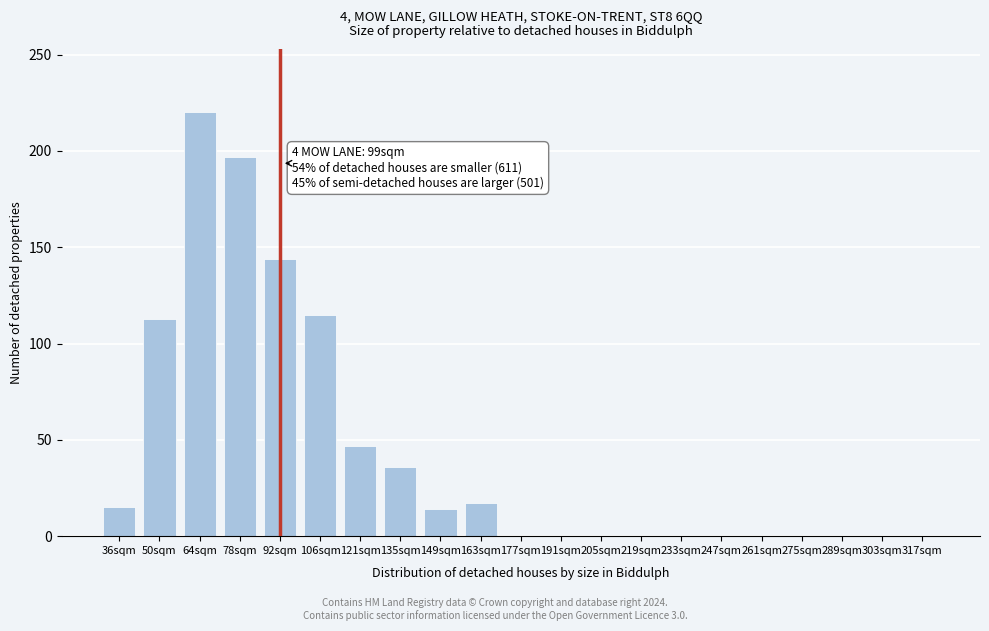

True or false: the data shows -150 at 317sqm.

False